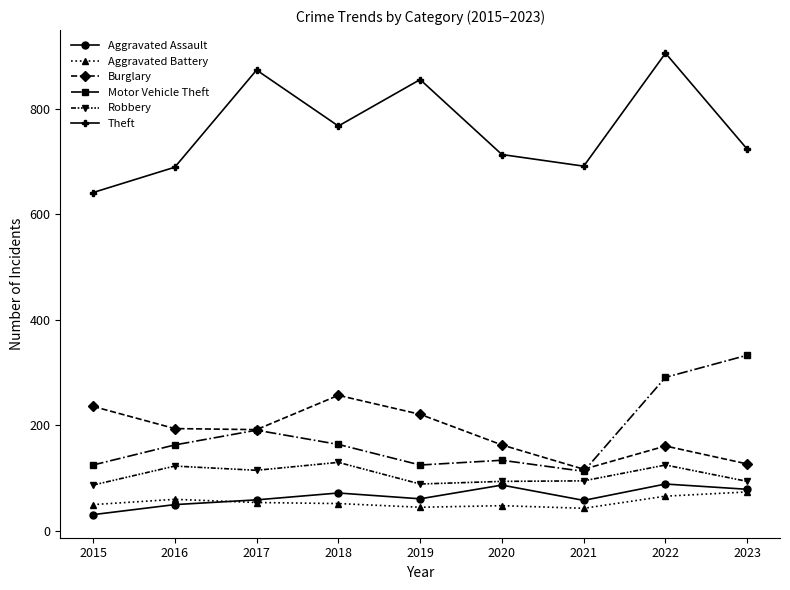

At which label does Theft reach its peak?

2022